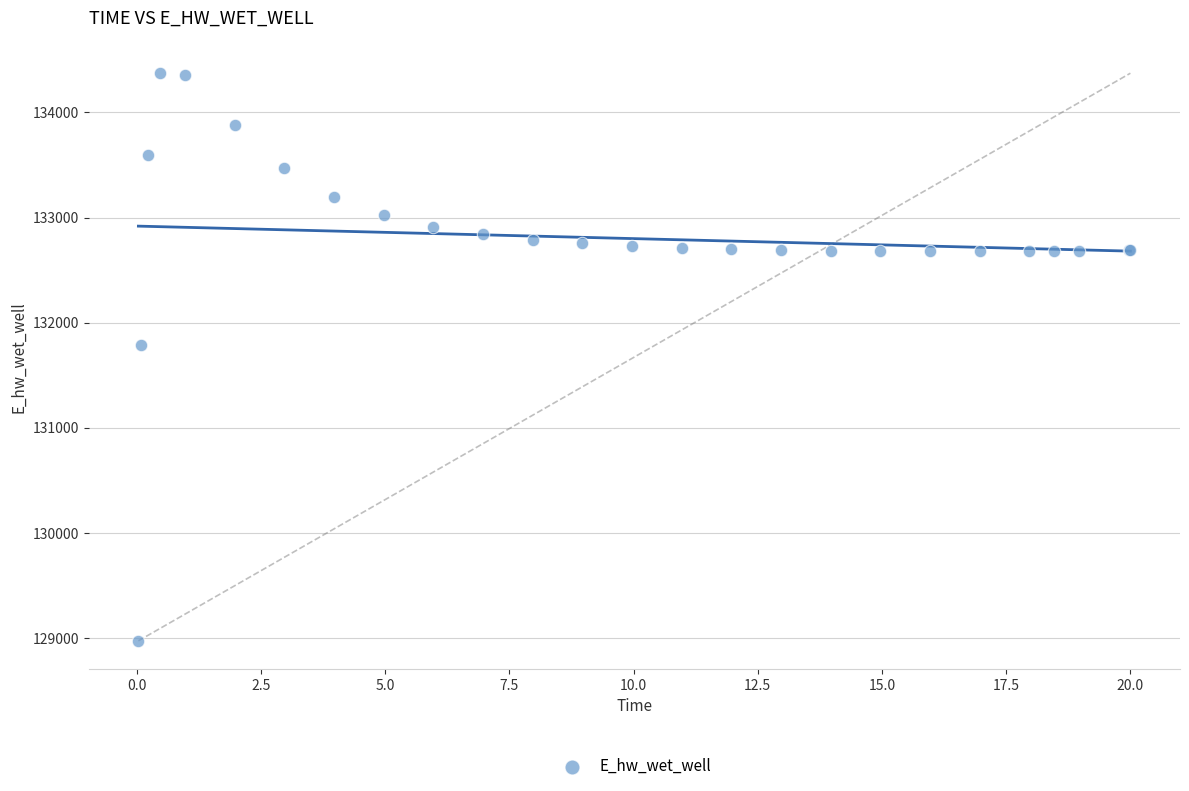

What Y value in the scatter plot is closest to 131673?

131790.7